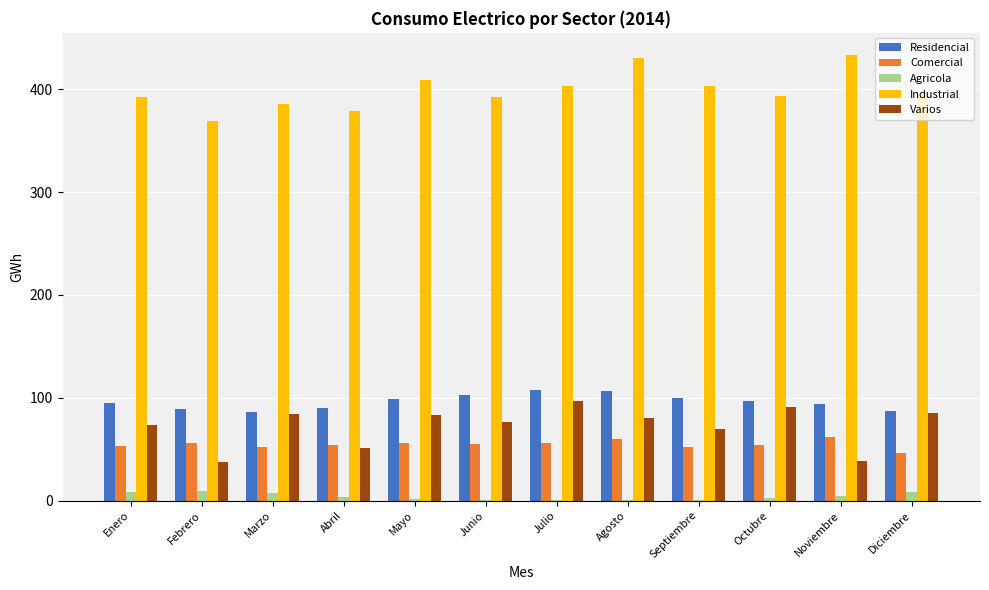

The Comercial series shows 53.1 at Enero. True or false?

True